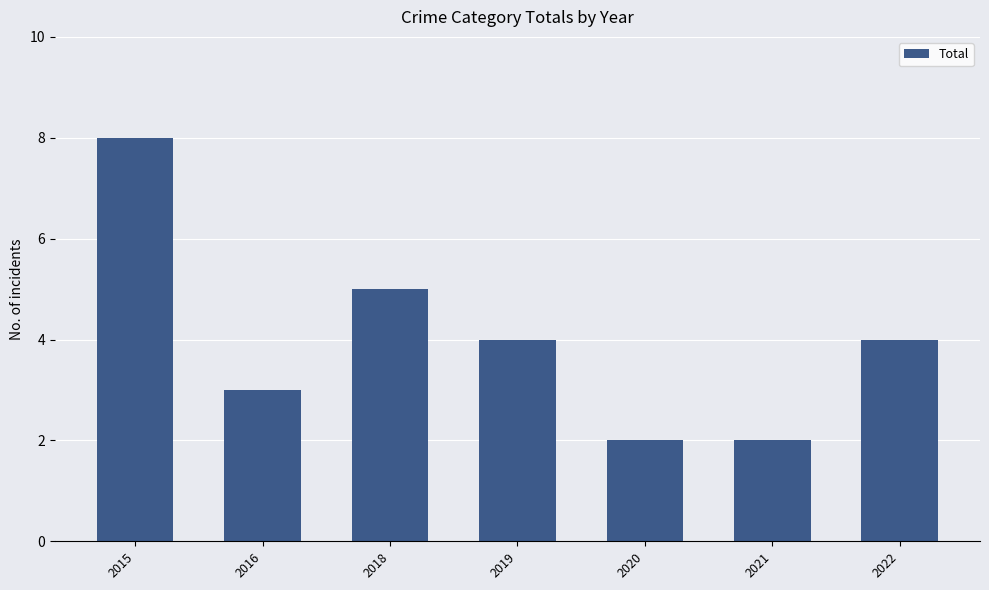

What is the value of the 6th bar from the left?

2